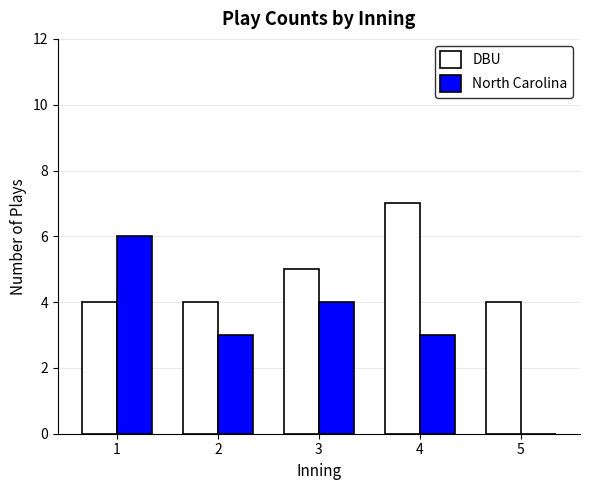

What is the difference between the DBU values at 4 and 3?

2